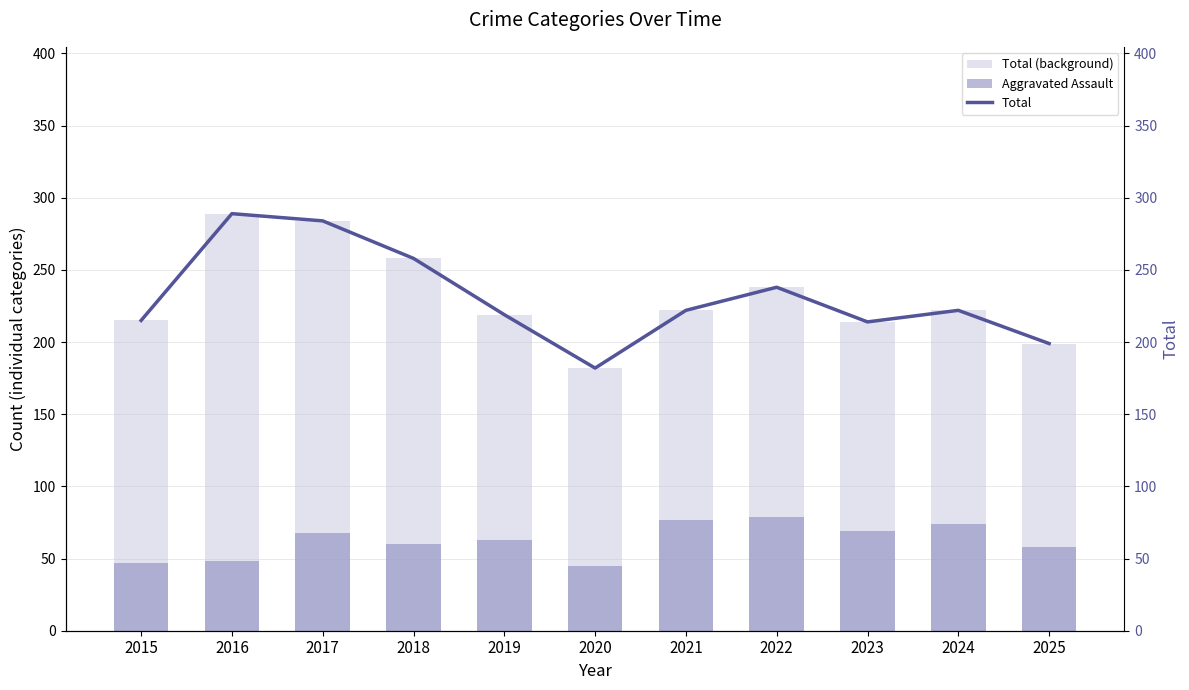

What is the spread (max minus min) of values at 2022?

159